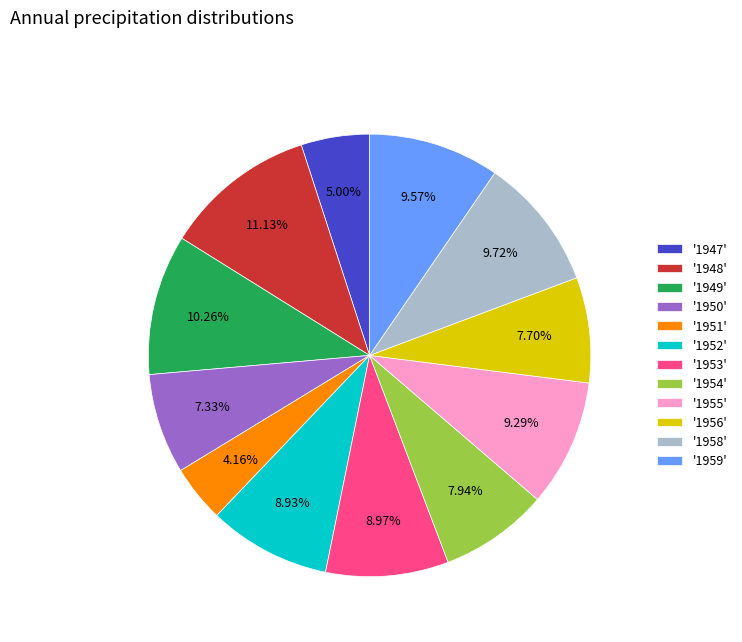

Is there a majority slice in this chart?

No